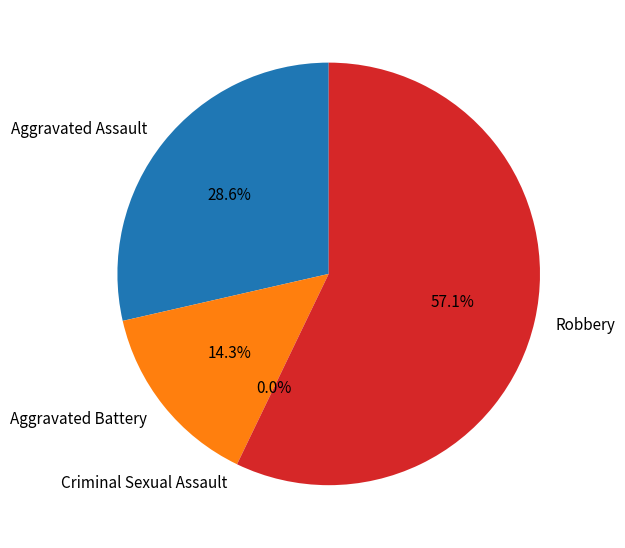

Which slice is the smallest?

Criminal Sexual Assault